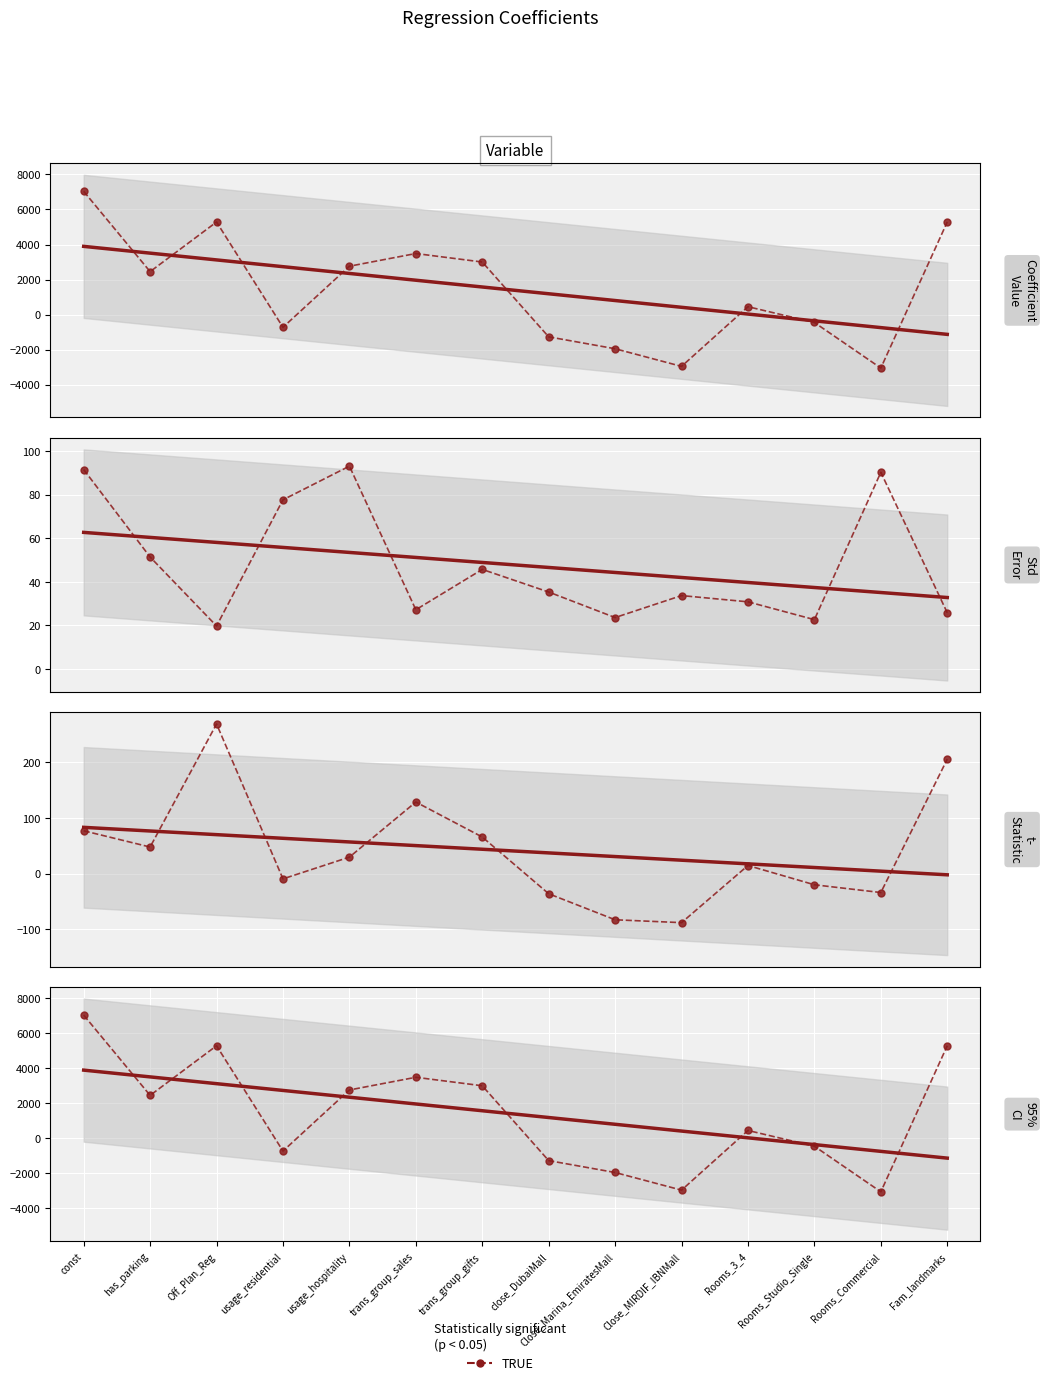

What is the spread (max minus min) of values at close_DubaiMall?

1304.8